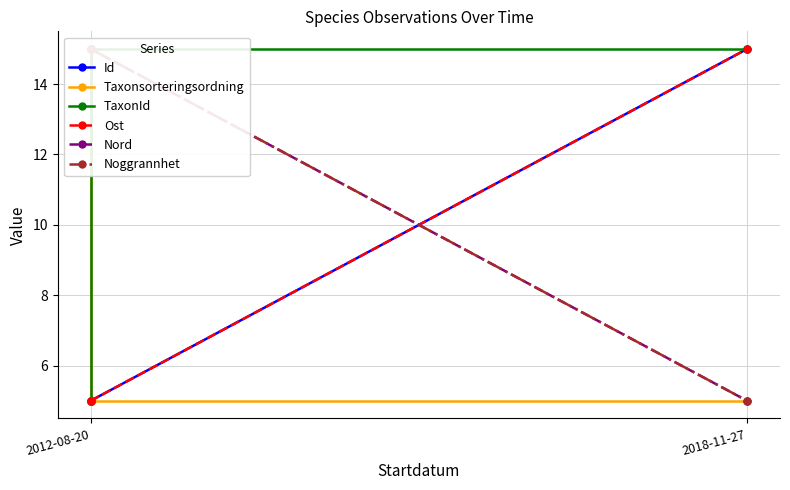

What are all the series names shown in the legend?

Id, Taxonsorteringsordning, TaxonId, Ost, Nord, Noggrannhet